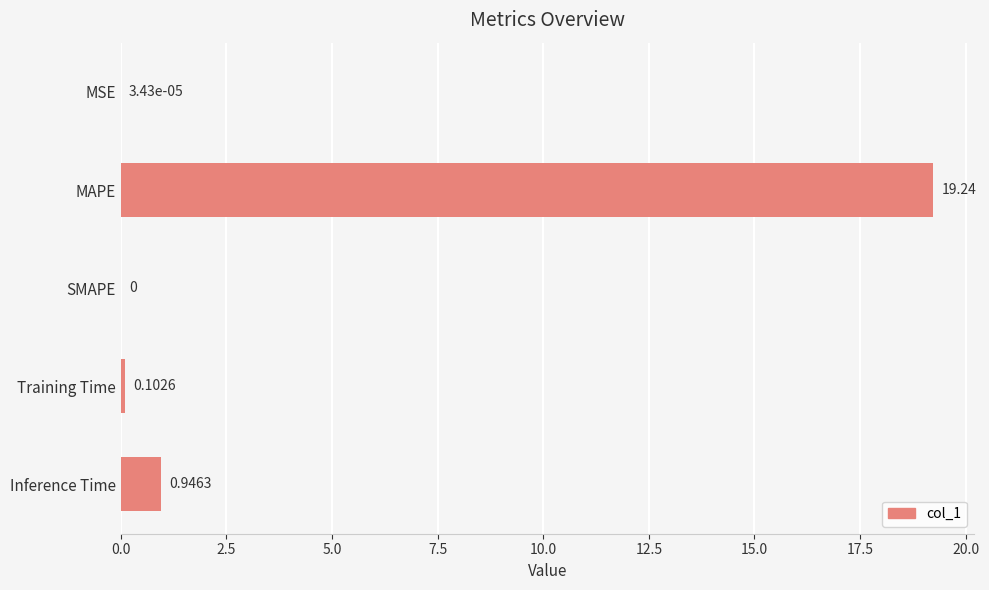

What is the sum of the values at Inference Time and MAPE?

20.2